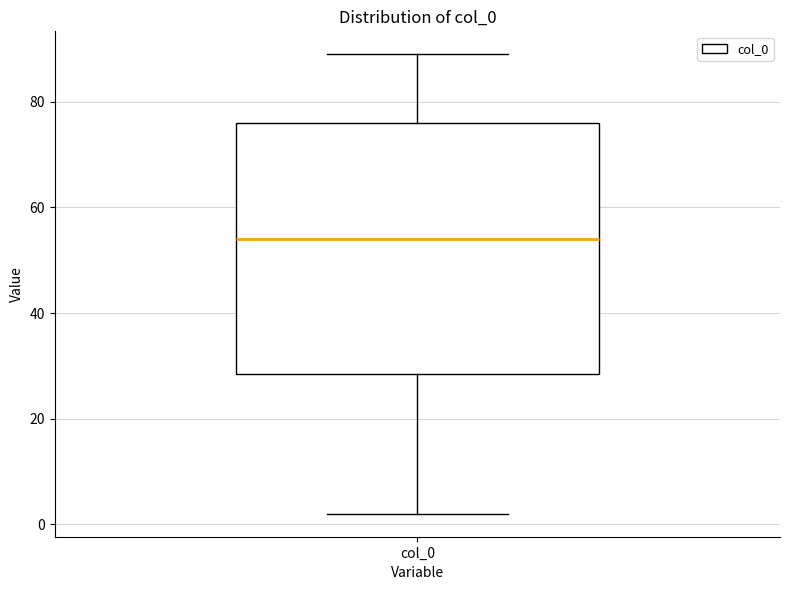

Transcribe this box plot: give where the median line is, the range the box spans, and where the two whiskers end, as read against the y-axis. The values are not printed on the chart, so give them approximately, as read against the axis.

median 54, box 28 to 76, whiskers 2 to 90